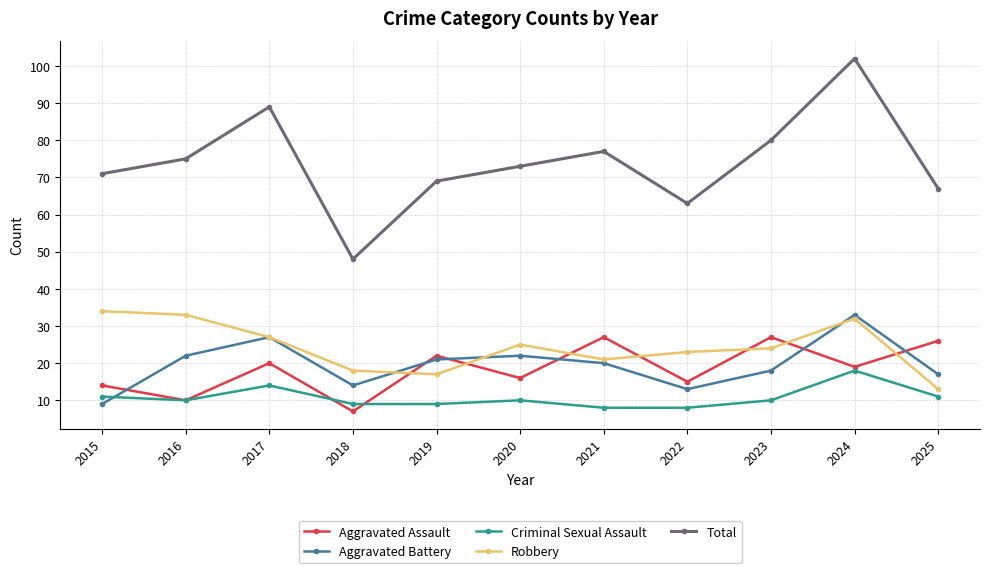

Where does the Aggravated Battery series first go above 20?

2016